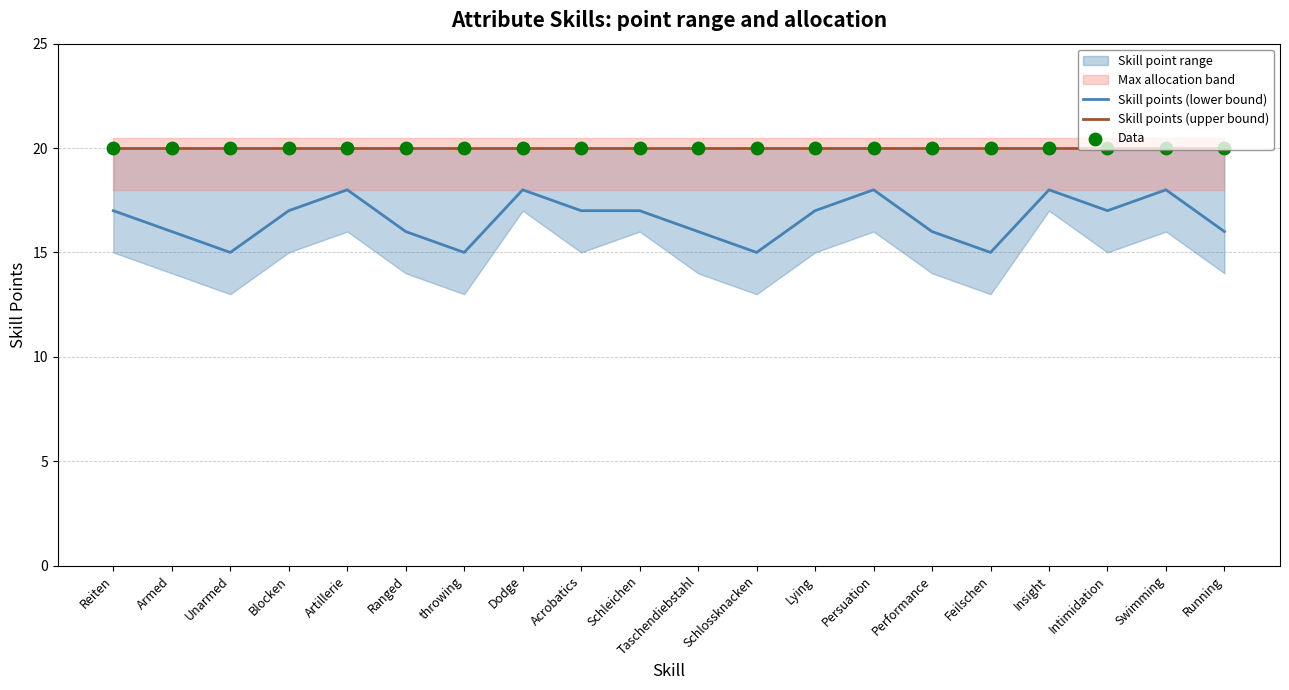

At which category is the sum across all series the highest?

Artillerie